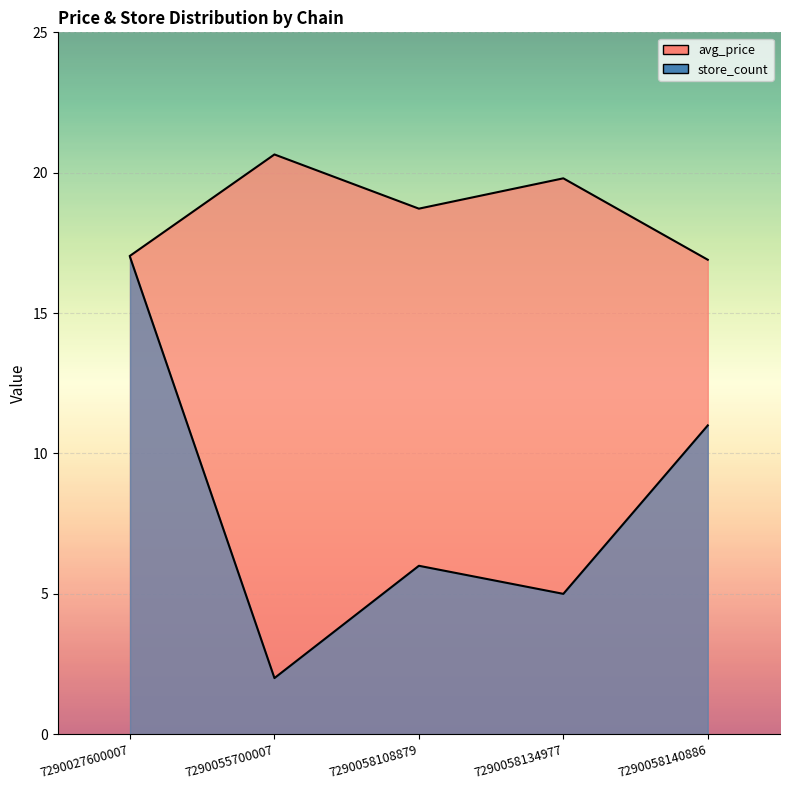

What is the difference between the maximum and minimum values in the store_count_line series?

15.0